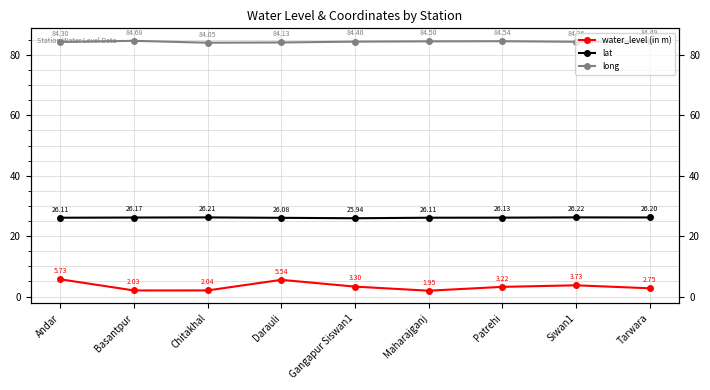

Which series has the largest total across all categories?

long